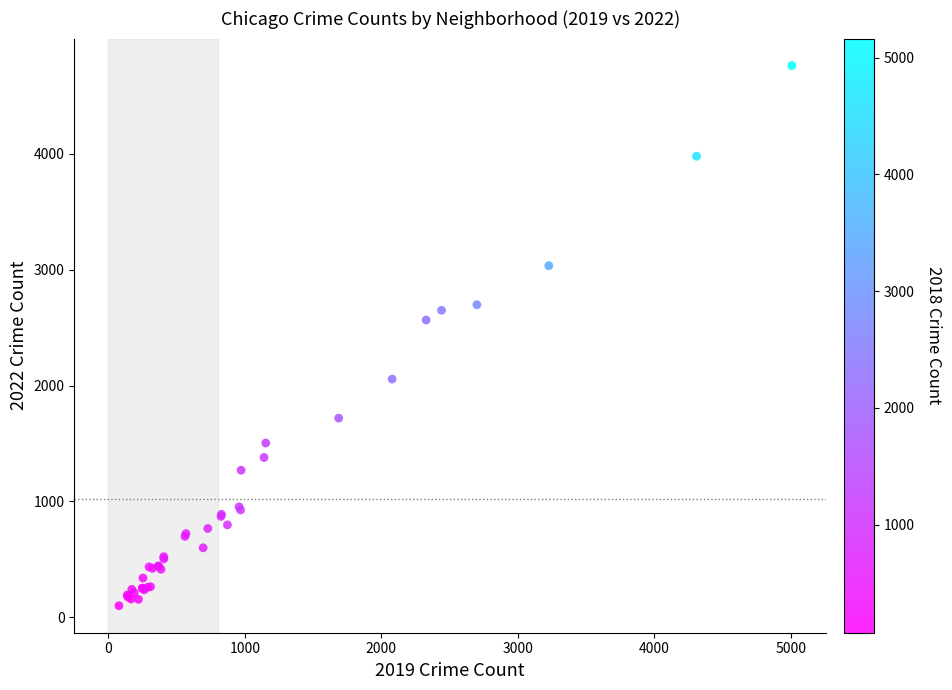

What Y value in the scatter plot is closest to 2431?

2566